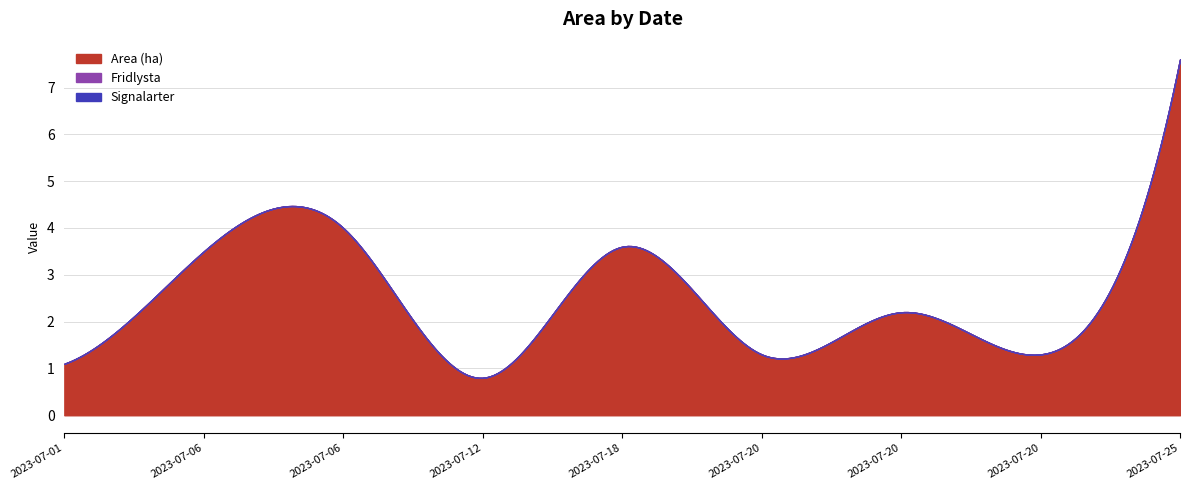

Rank the categories by Fridlysta value from lowest to highest.

2023-07-01, 2023-07-06, 2023-07-06, 2023-07-12, 2023-07-18, 2023-07-20, 2023-07-20, 2023-07-20, 2023-07-25